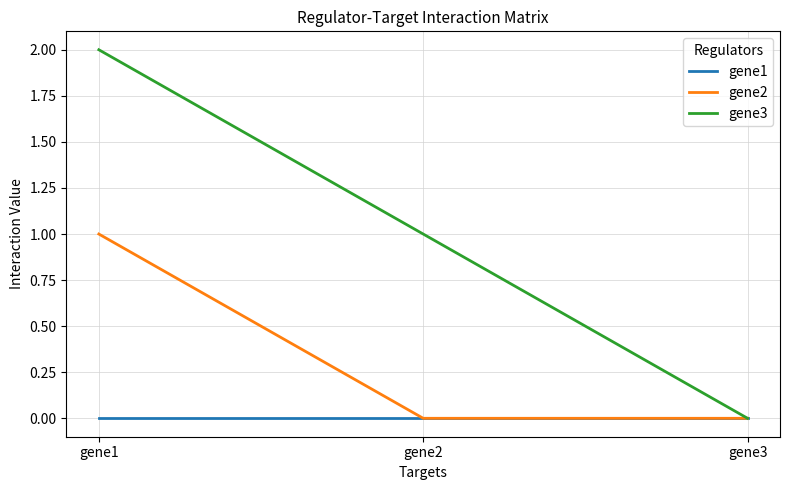

Which series has the widest spread of values?

gene3